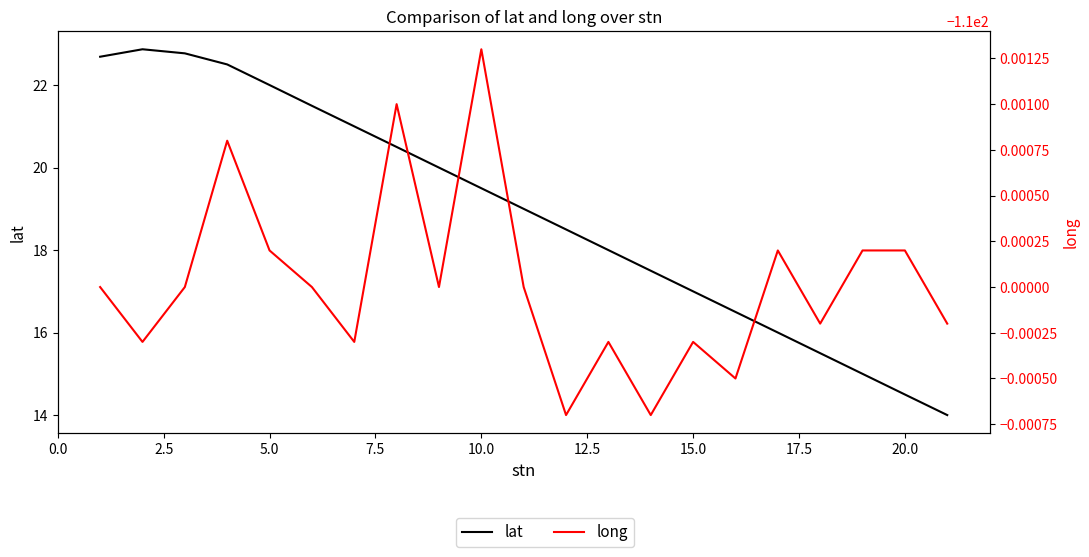

What is the sum of all long values?

-2310.0